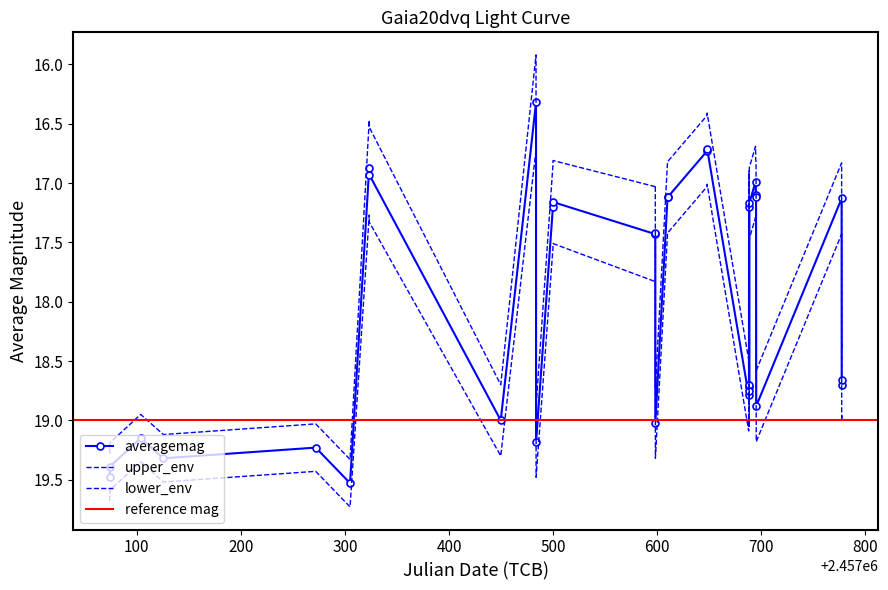

True or false: upper_env and lower_env cross at least once.

False